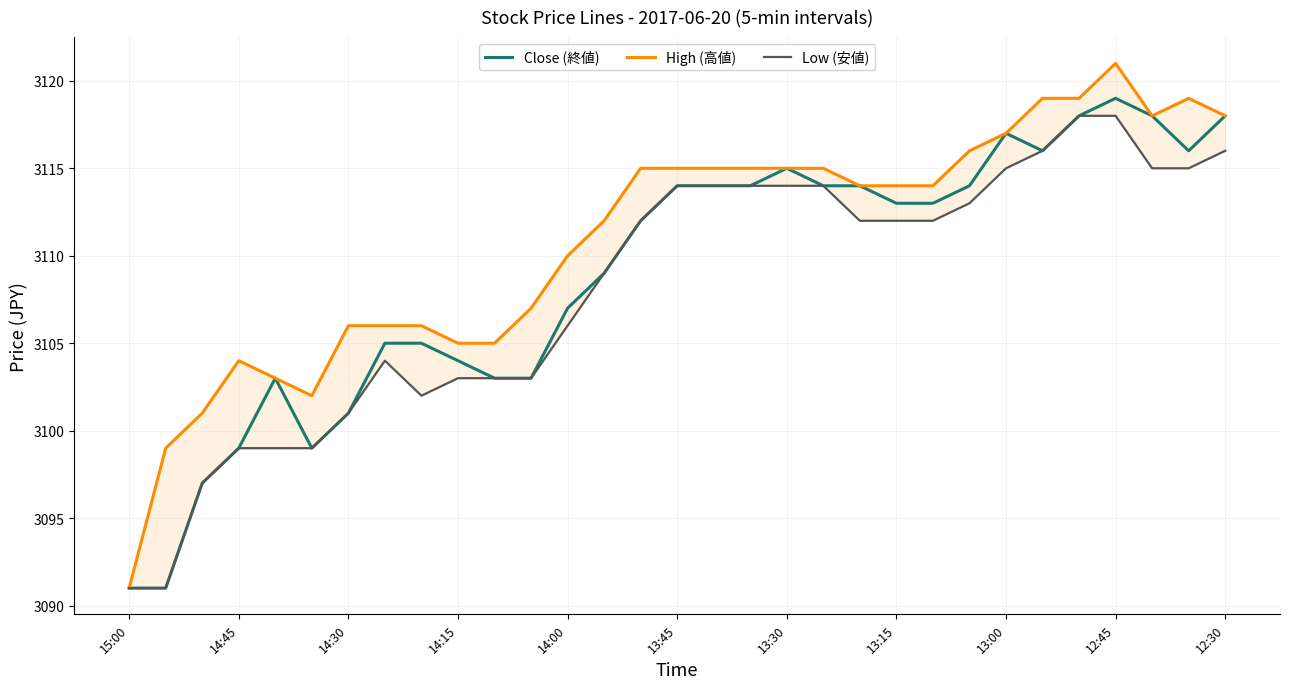

What are all the series names shown in the legend?

Close (終値), High (高値), Low (安値)